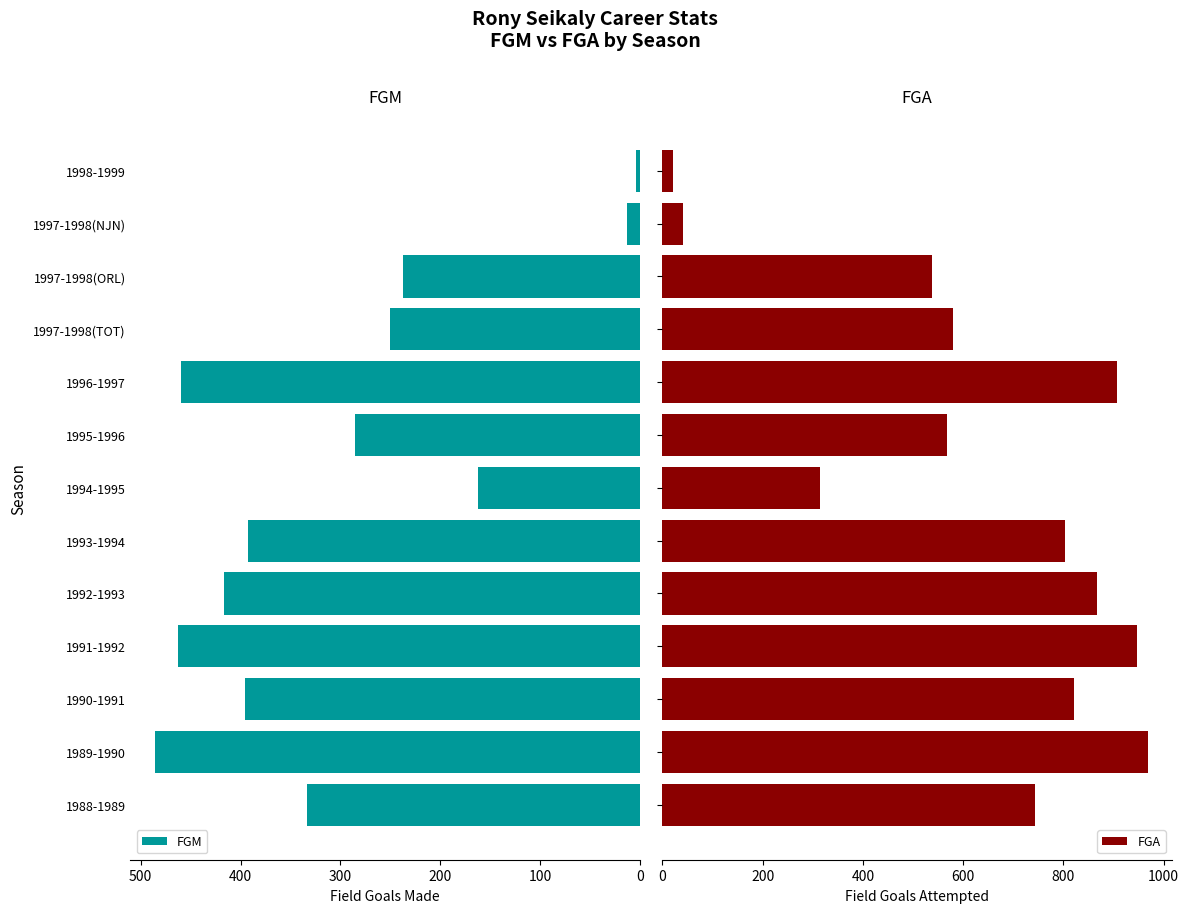

What is the value of the FGM bar at the 5th from the left?

417